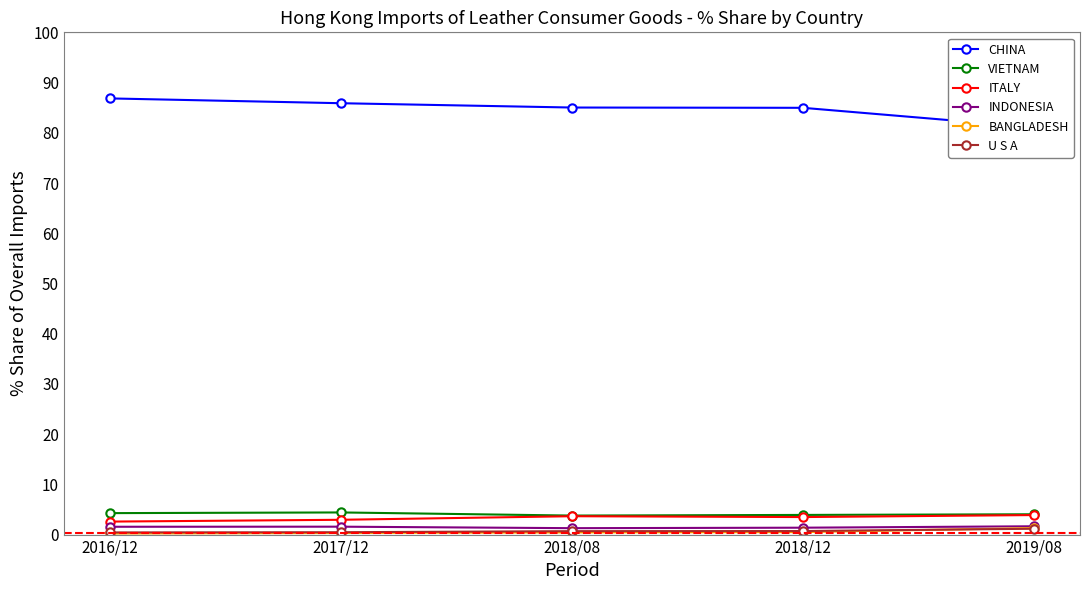

True or false: CHINA and VIETNAM cross at least once.

False